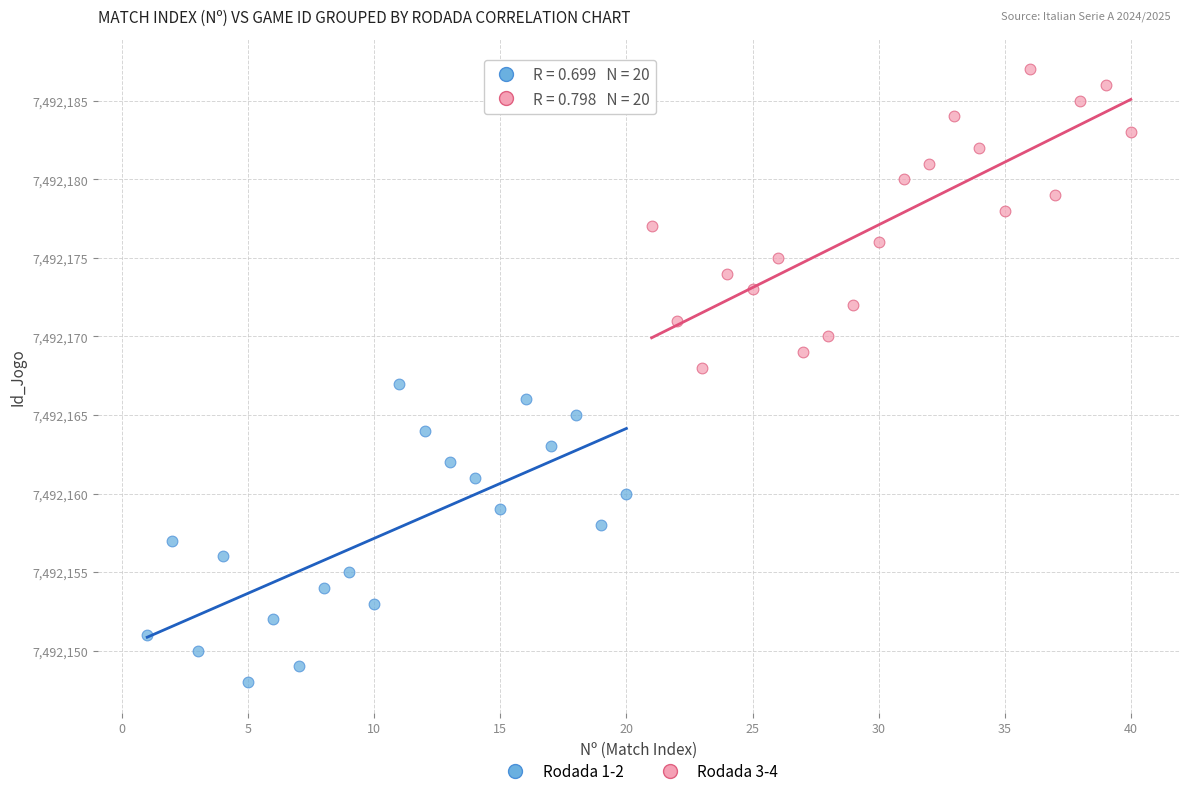

Which series contains the lowest Y value?

Rodada 1-2